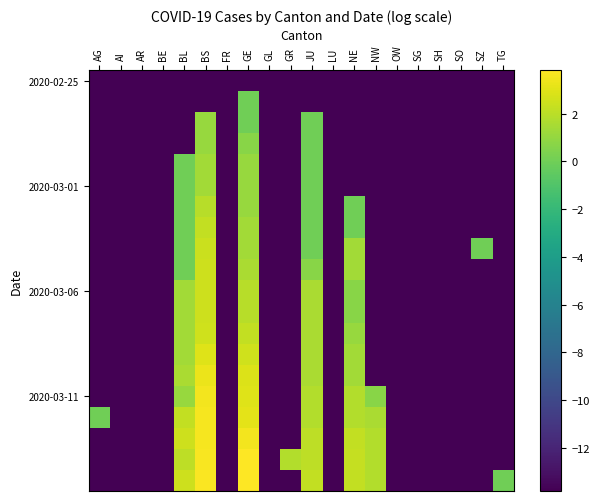

Which category has the lowest value across all series?

AG